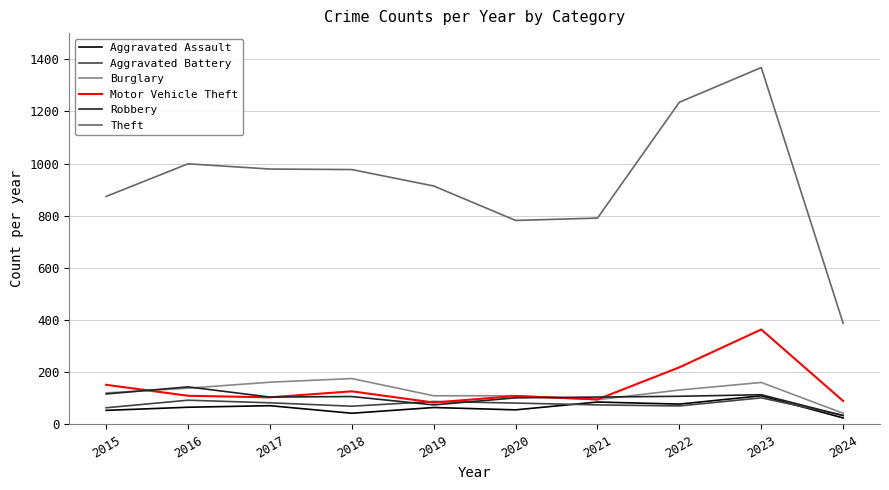

In Motor Vehicle Theft, how many points are higher than both neighbors (excluding endpoints)?

3